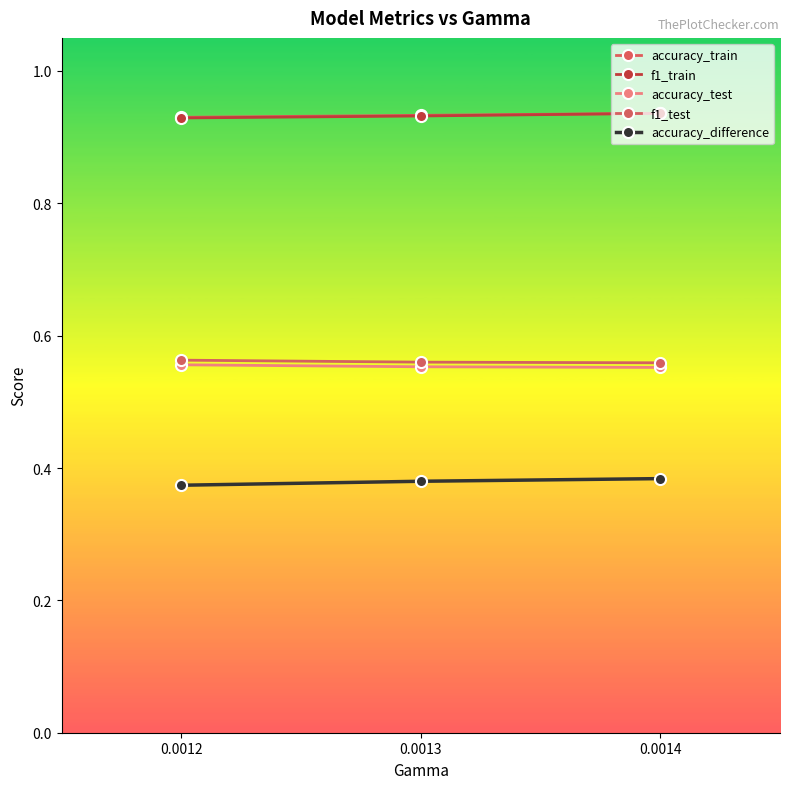

Which has a higher value, 0.0014 or 0.0013?

0.0014